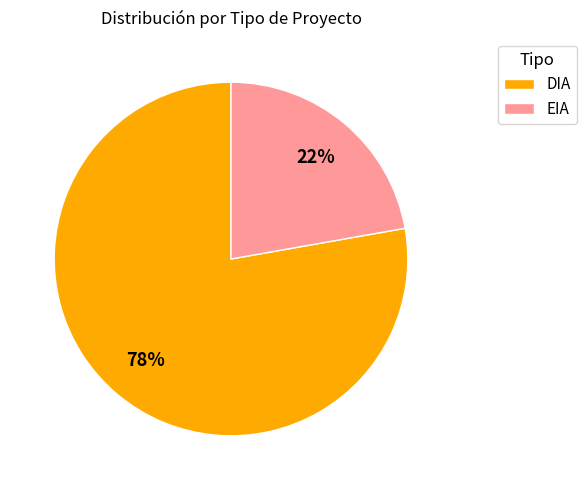

Which category has the smallest portion of the pie?

EIA